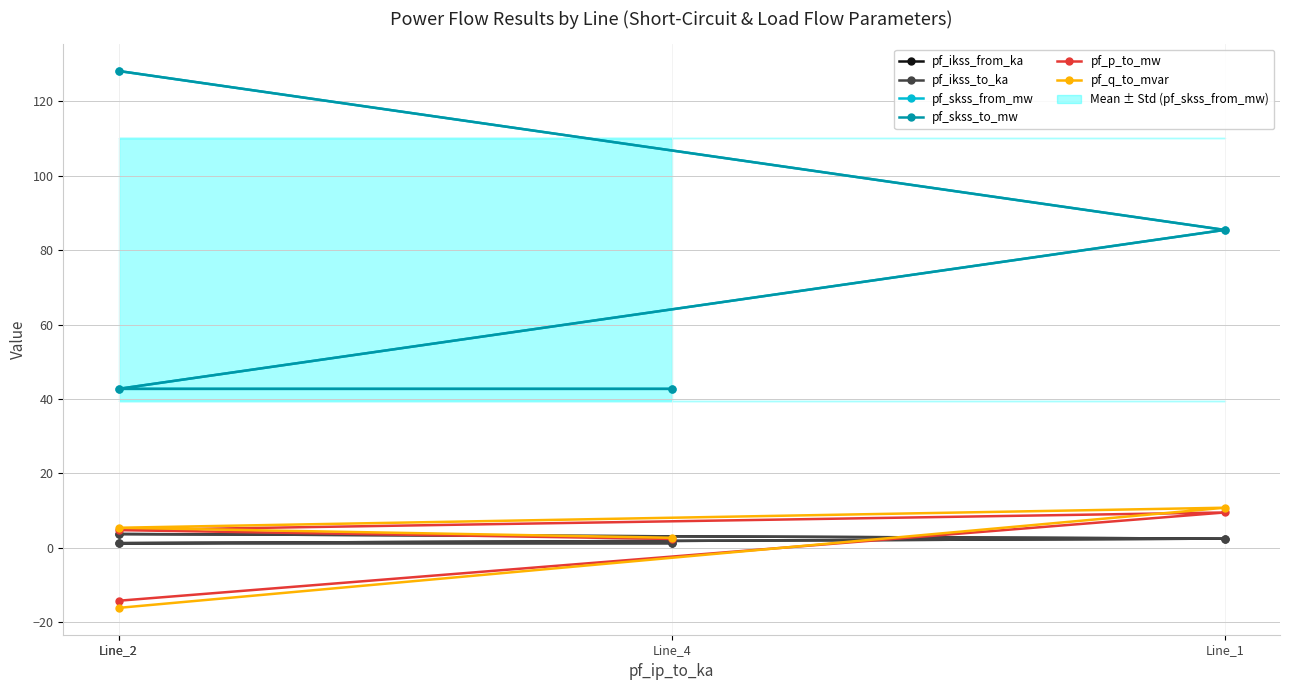

What is the highest value of the pf_ikss_from_ka series?

3.7